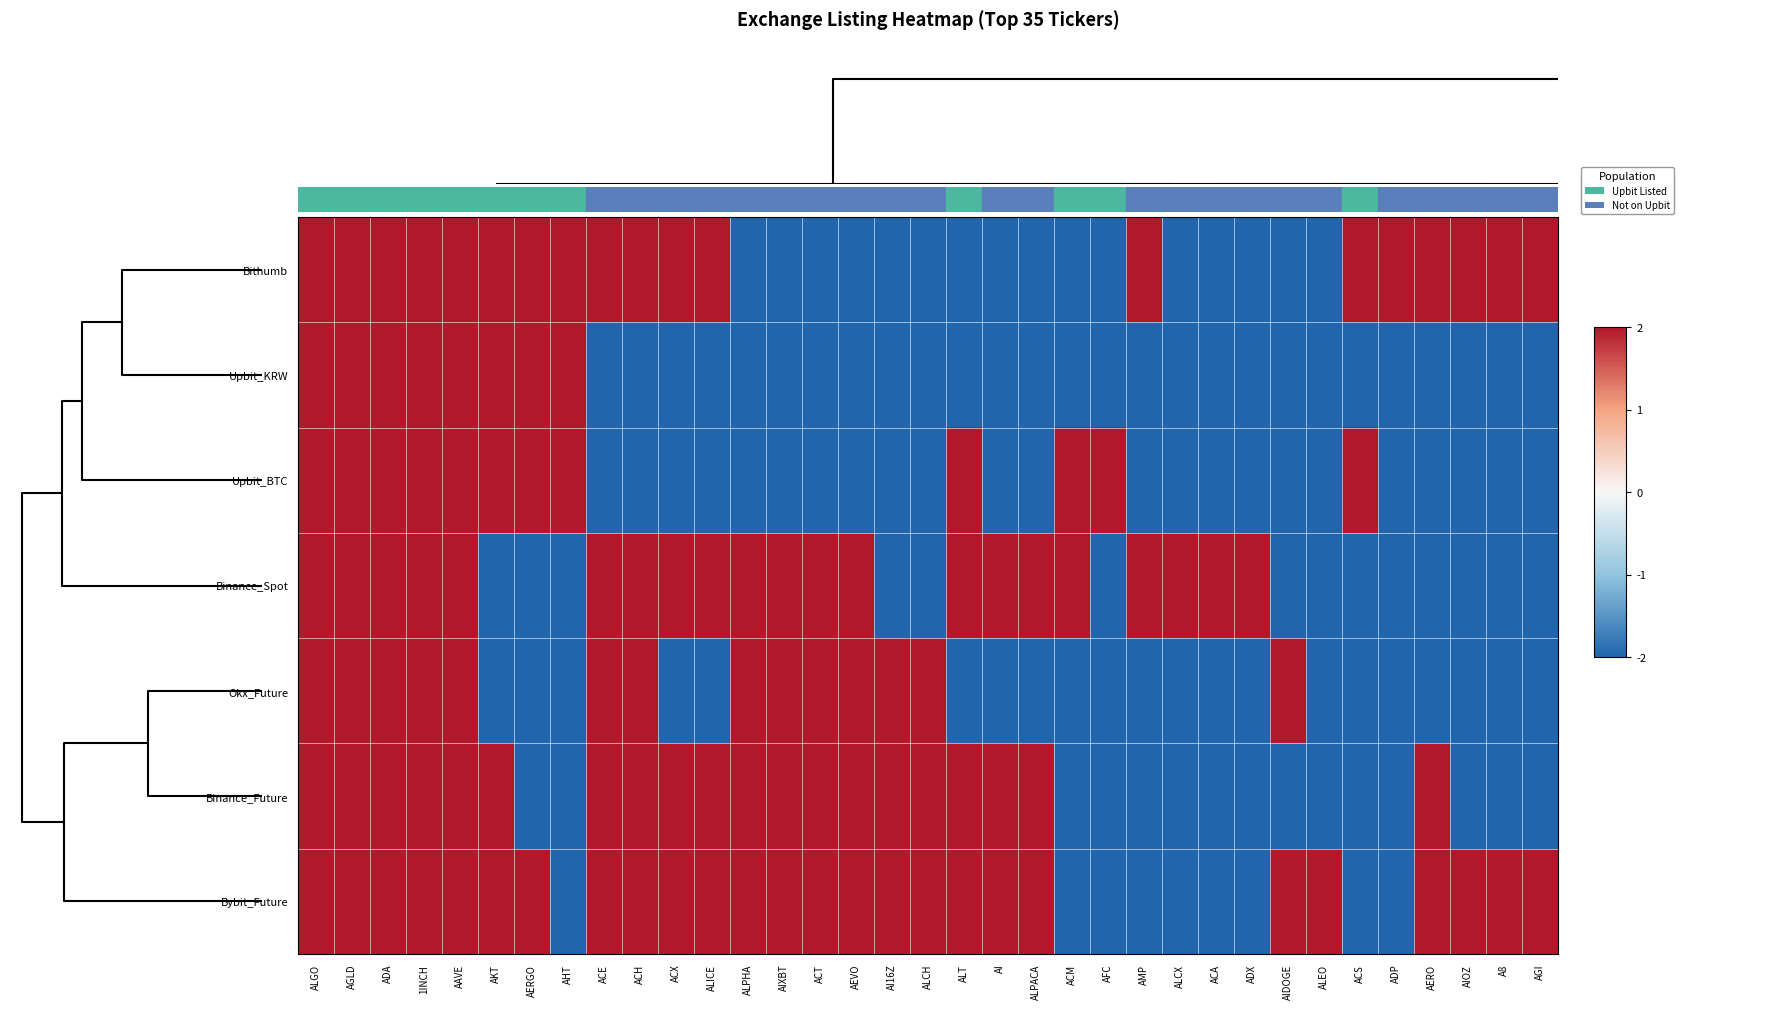

Which series has the largest total across all categories?

Bybit_Future